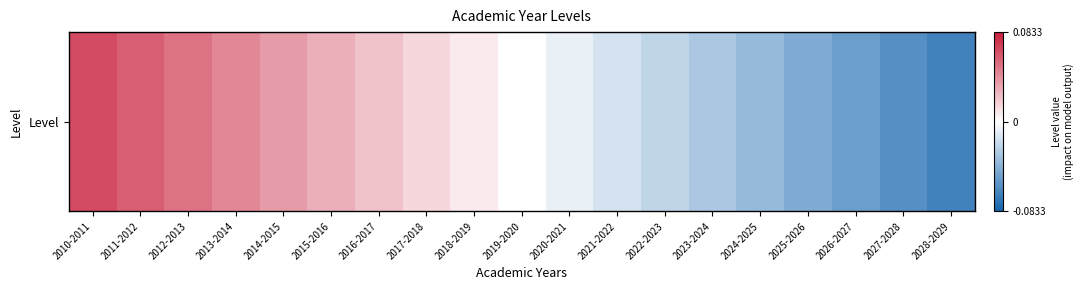

At which category does the chart reach its minimum across all series?

2028-2029